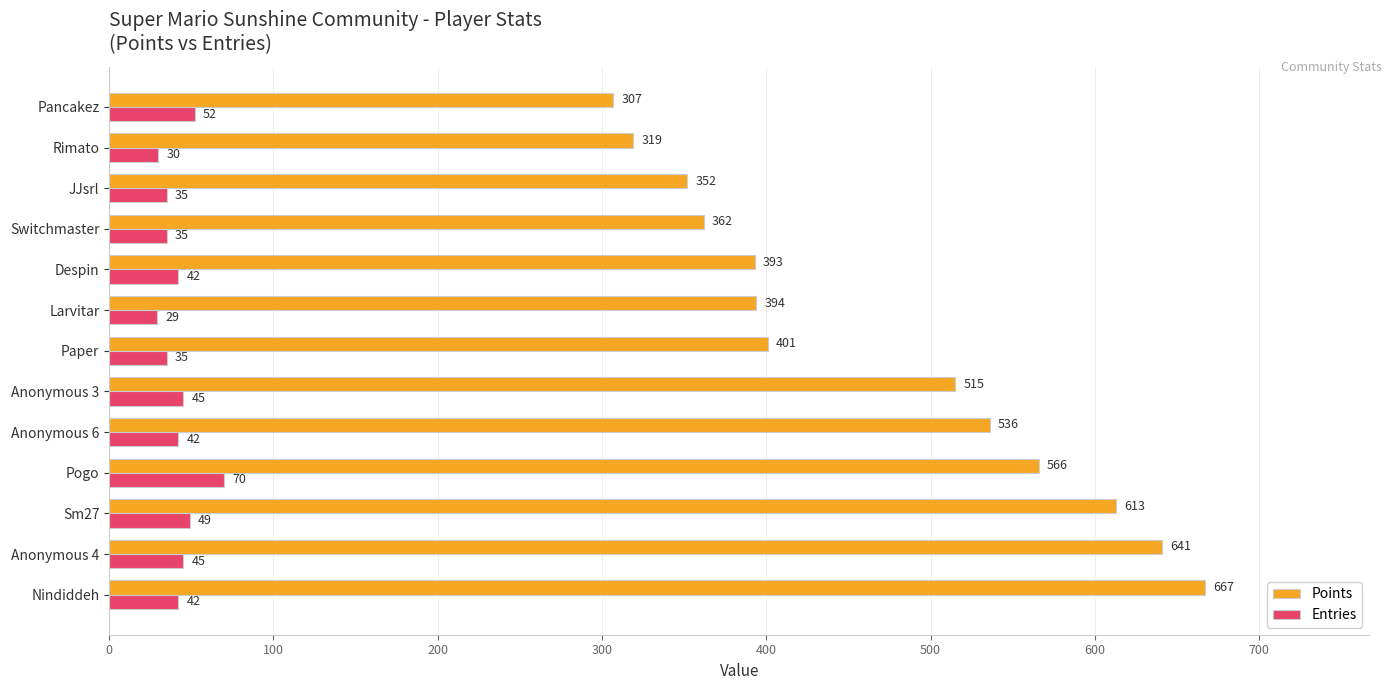

True or false: Points has a value of 694 at Larvitar.

False